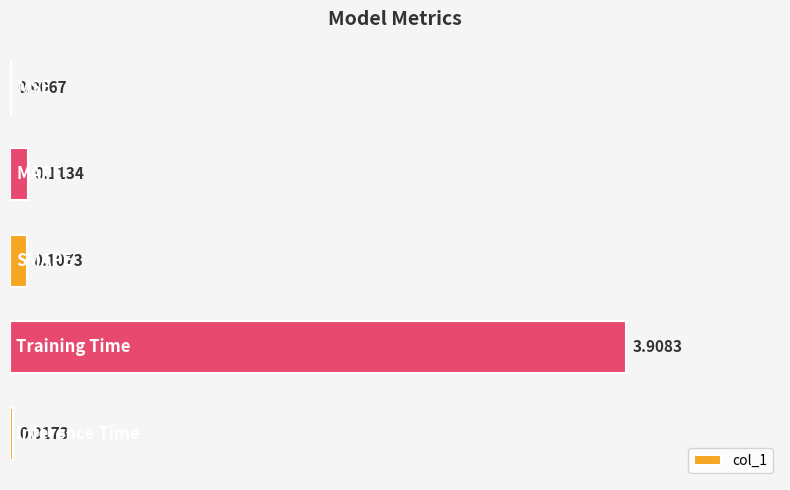

What is the sum of all values?

4.2